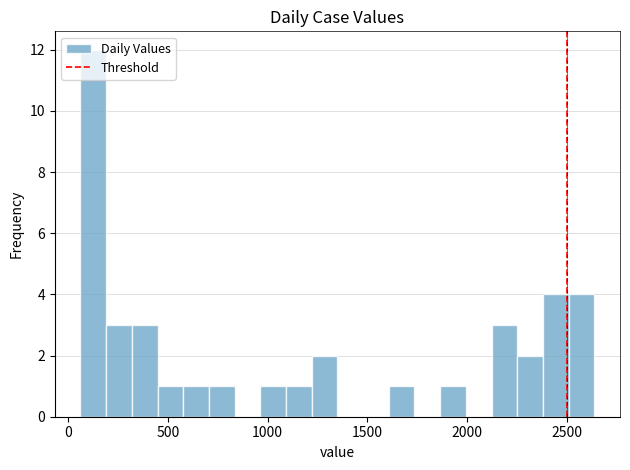

Around what value on the x-axis is the tallest bar? Give the approximate position of its centre, as read against the axis.

150